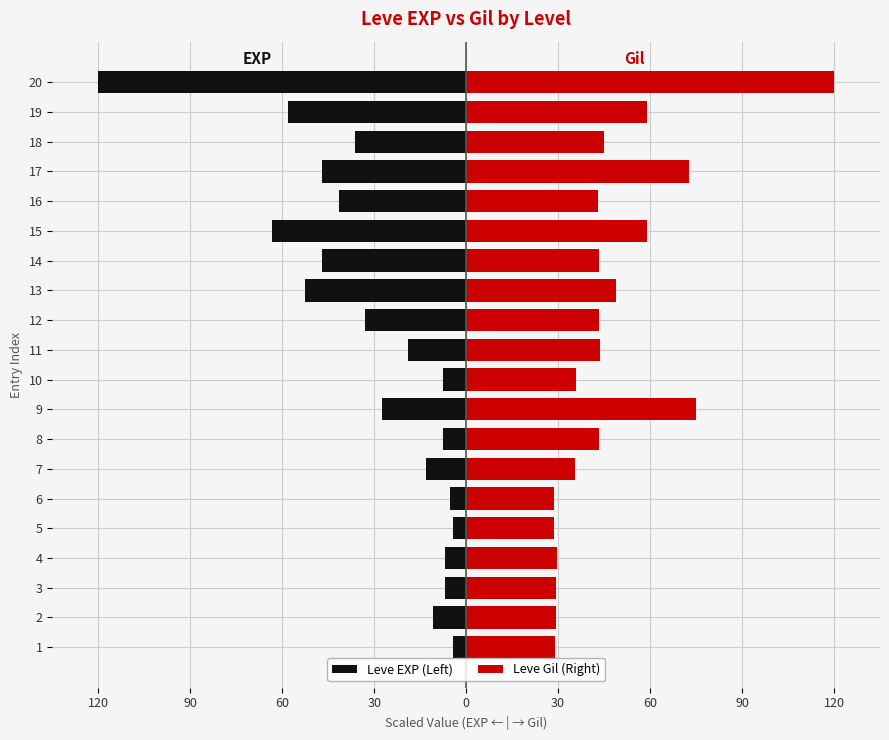

What are all the series names shown in the legend?

Leve EXP (Left), Leve Gil (Right)